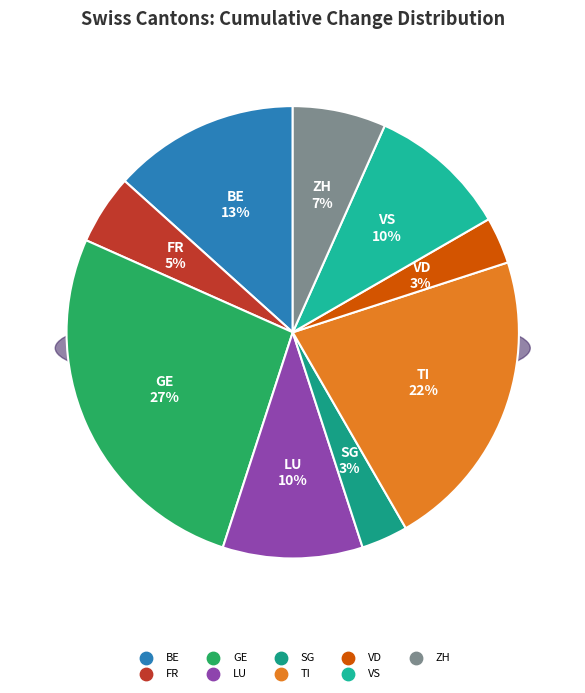

Which category has the smallest portion of the pie?

SG